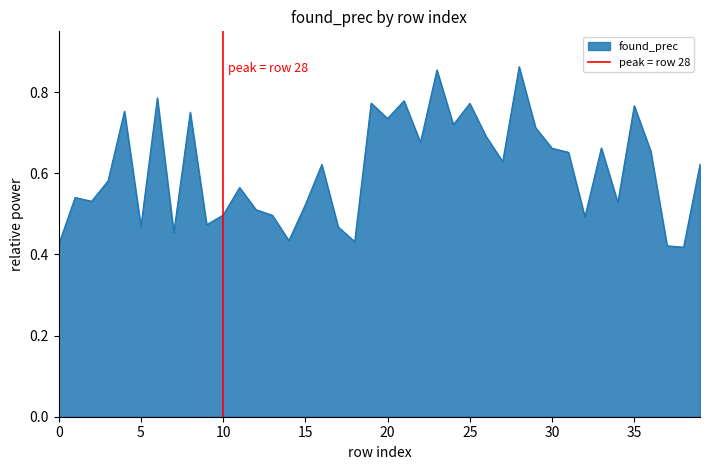

Is it true that the value at 10 is 1?

False